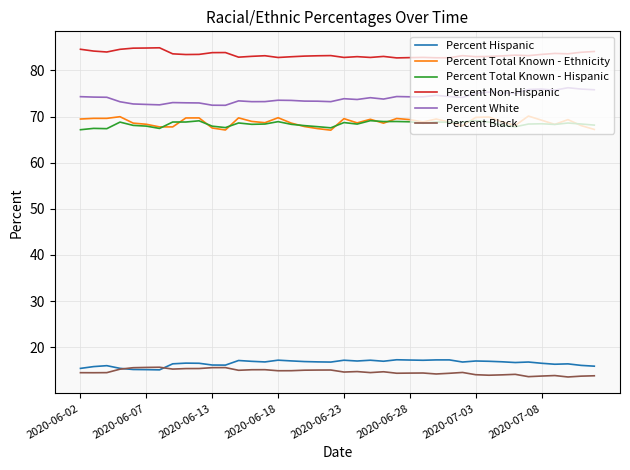

What is the smallest value displayed?

13.6